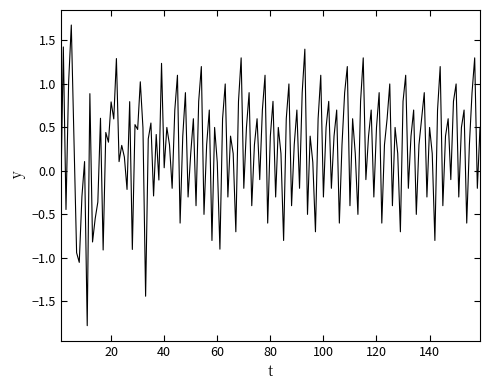

What is the smallest value displayed?

-1.8